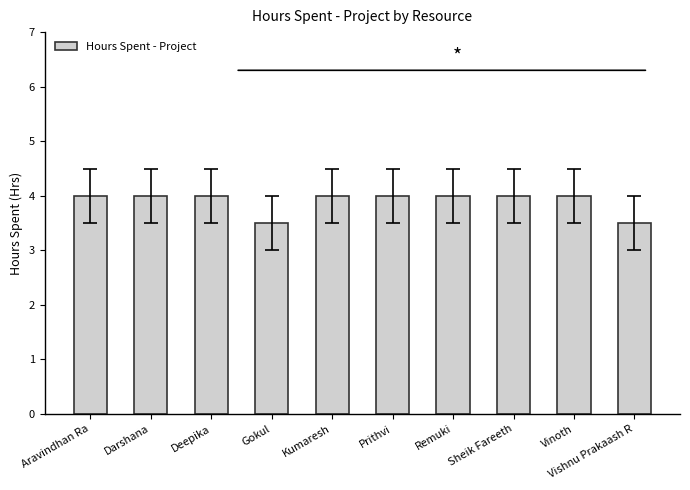

How many categories are shown in the chart?

10